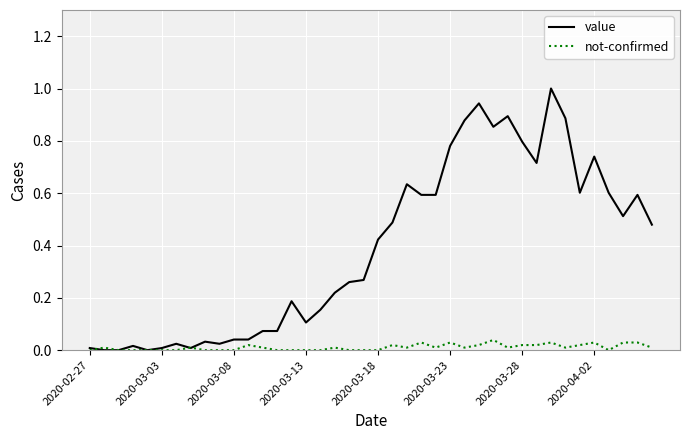

List the series in order of their overall mean, highest first.

value, not-confirmed